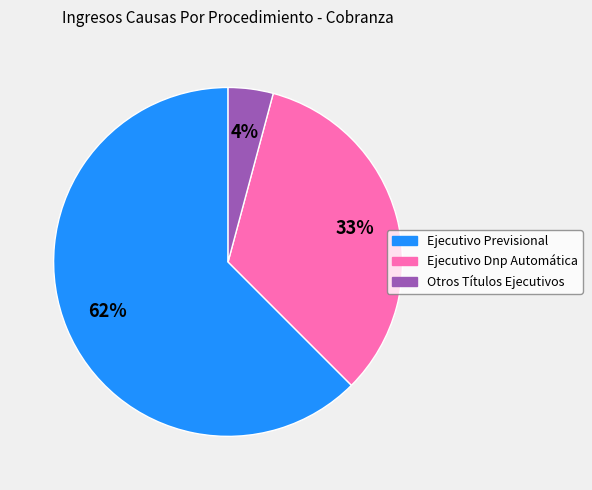

Is Ejecutivo Previsional the majority of the pie?

Yes